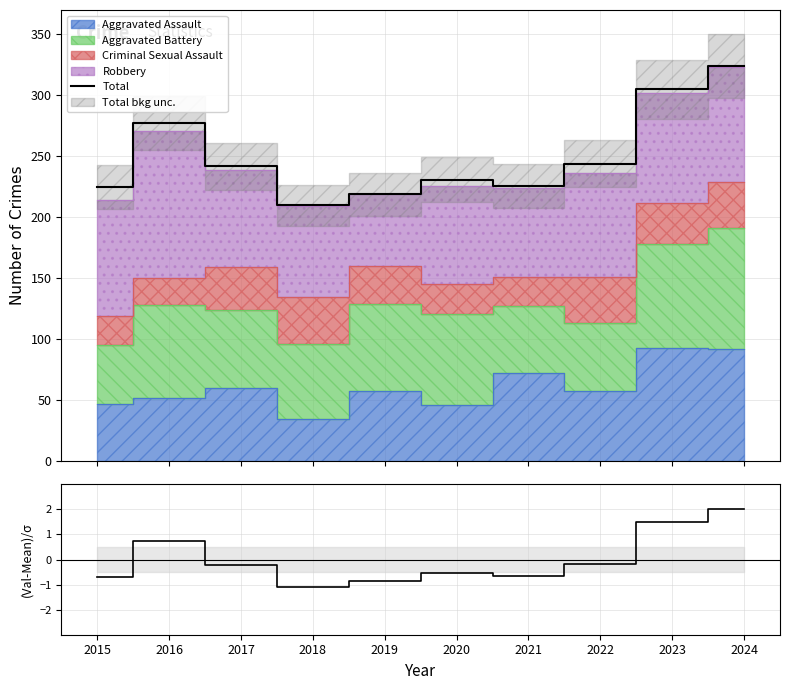

Reading right to left, what are all the values shown in this chart?

Total: 324.0	305.0	244.0	226.0	231.0	219.0	210.0	242.0	277.0	225.0
(Actual-Mean)/Std: 2.0	1.5	-0.2	-0.7	-0.5	-0.9	-1.1	-0.2	0.7	-0.7